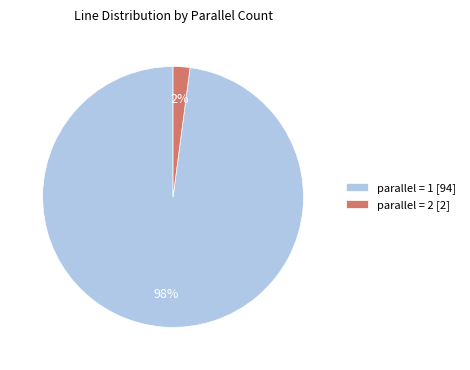

To the nearest percent, what portion does parallel = 1 represent?

98%